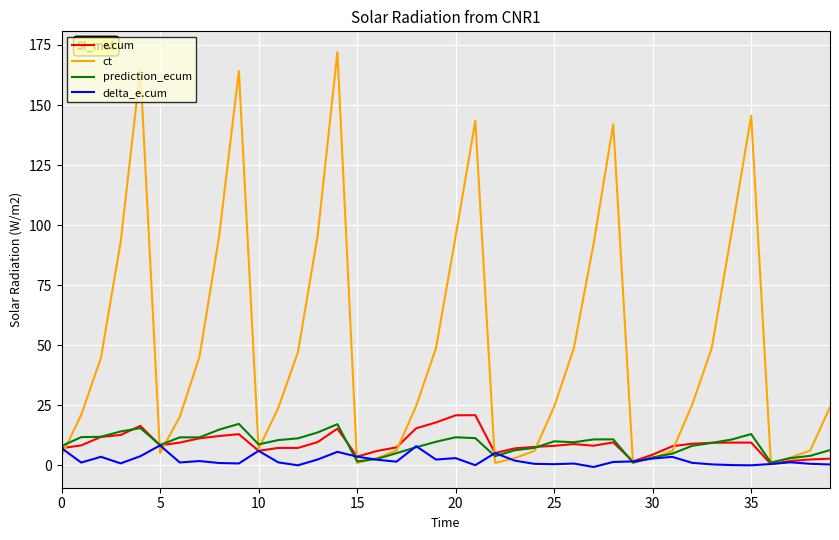

What is the highest value of the ct series?

172.1